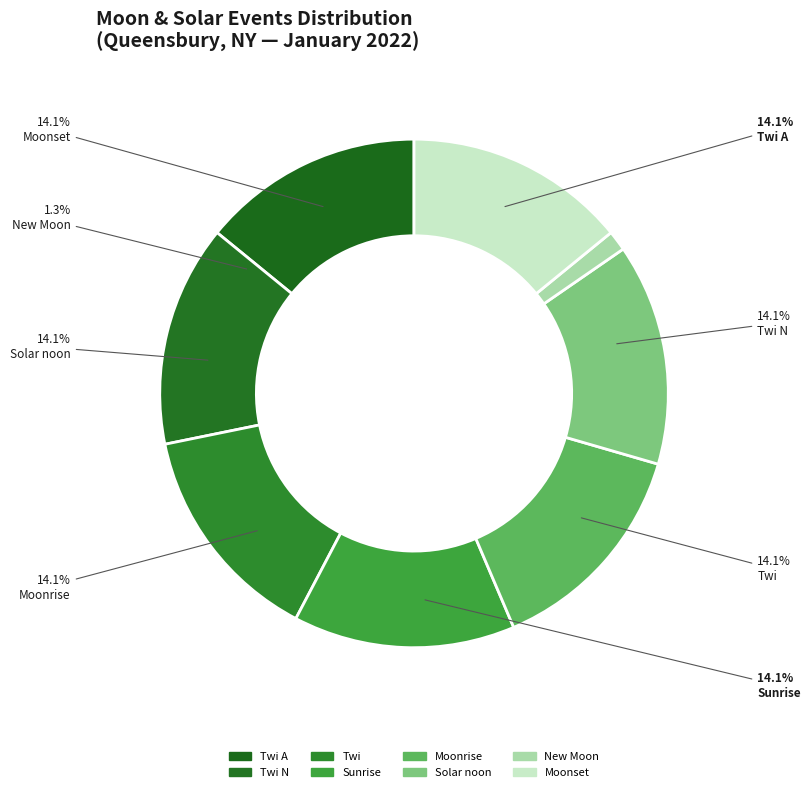

Does New Moon represent more than half of the total?

No